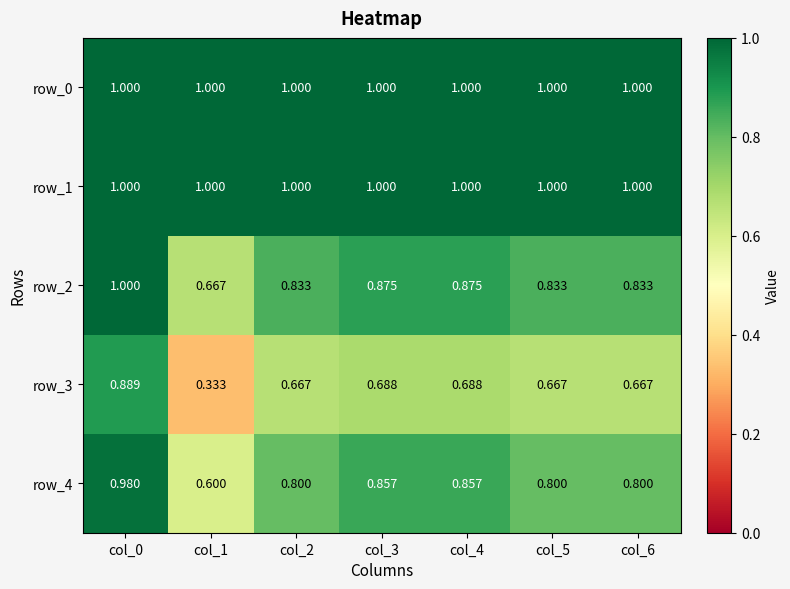

Count the number of data series in this chart.

5